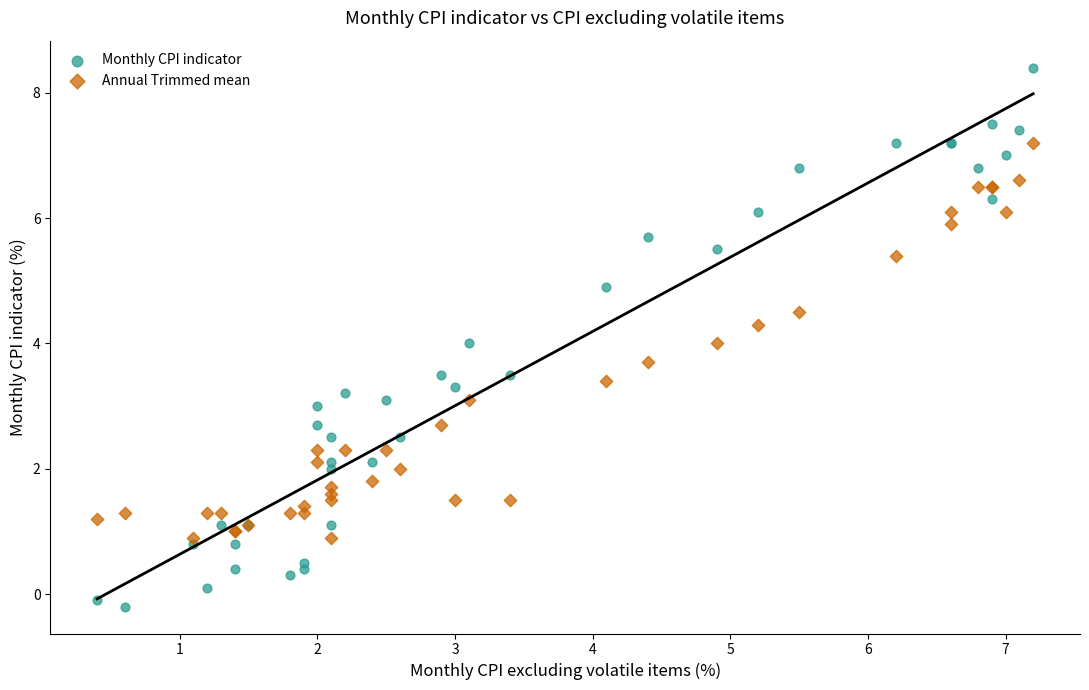

Which series contains the lowest Y value?

Monthly CPI indicator